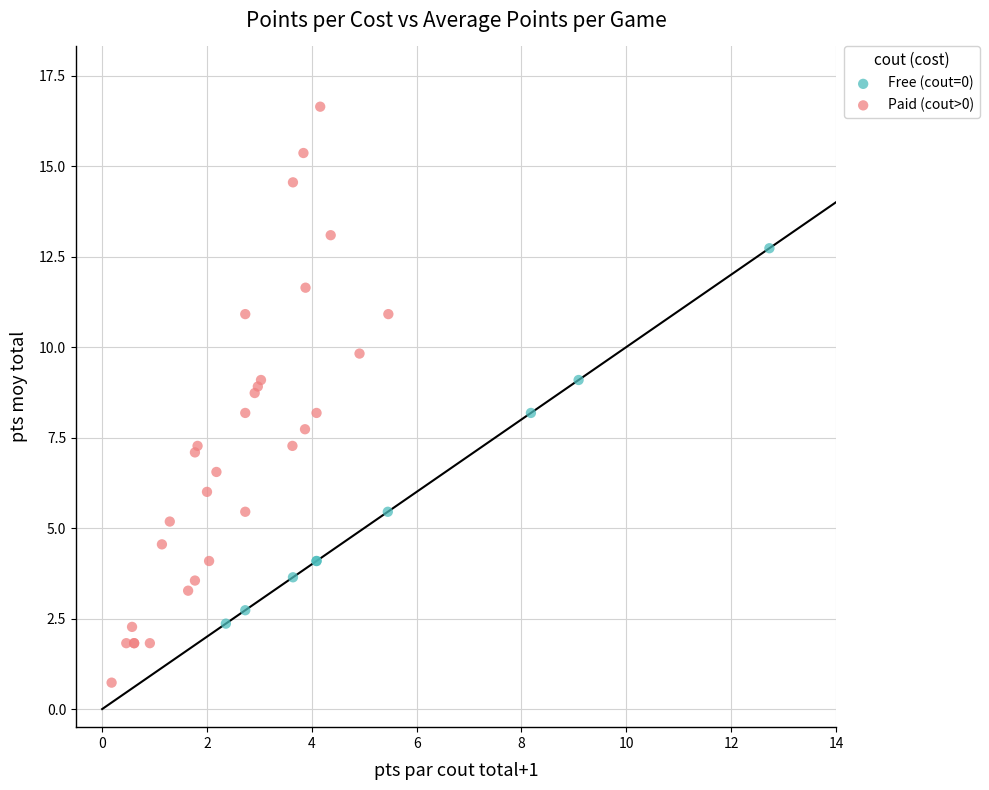

Which series contains the highest Y value?

Paid (cout>0)